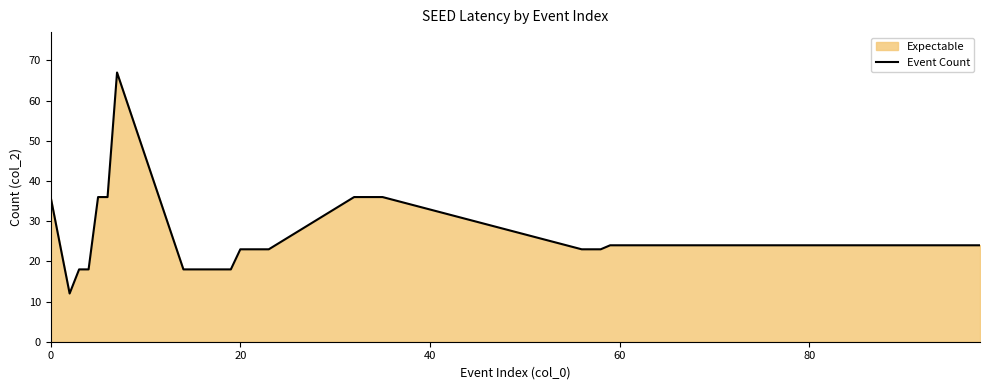

What is the minimum value shown in the chart?

12